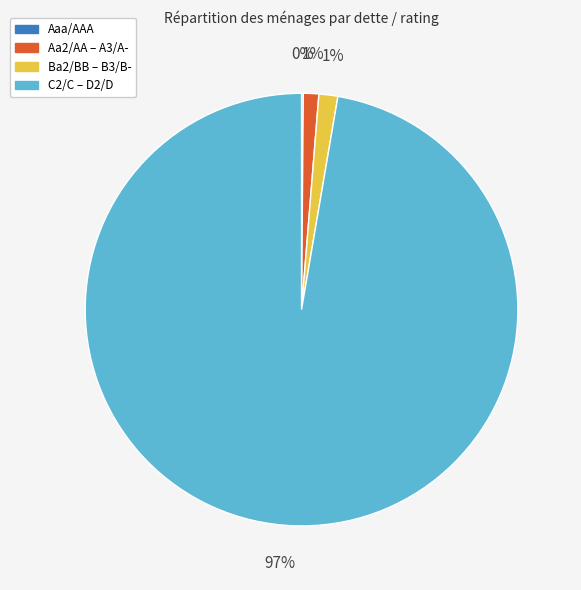

Which slice represents more than half of the pie?

C2/C – D2/D